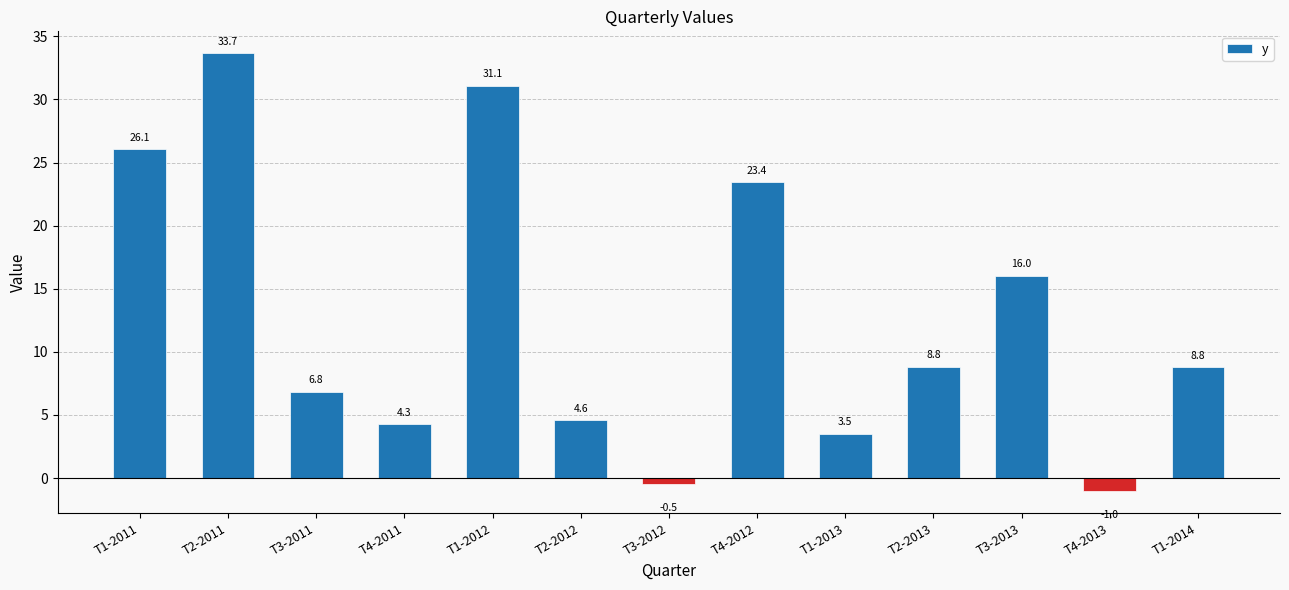

Reading right to left, transcribe all the data shown in this chart.

T1-2014=8.8	T4-2013=-1.0	T3-2013=16.0	T2-2013=8.8	T1-2013=3.5	T4-2012=23.4	T3-2012=-0.5	T2-2012=4.6	T1-2012=31.1	T4-2011=4.3	T3-2011=6.8	T2-2011=33.7	T1-2011=26.1